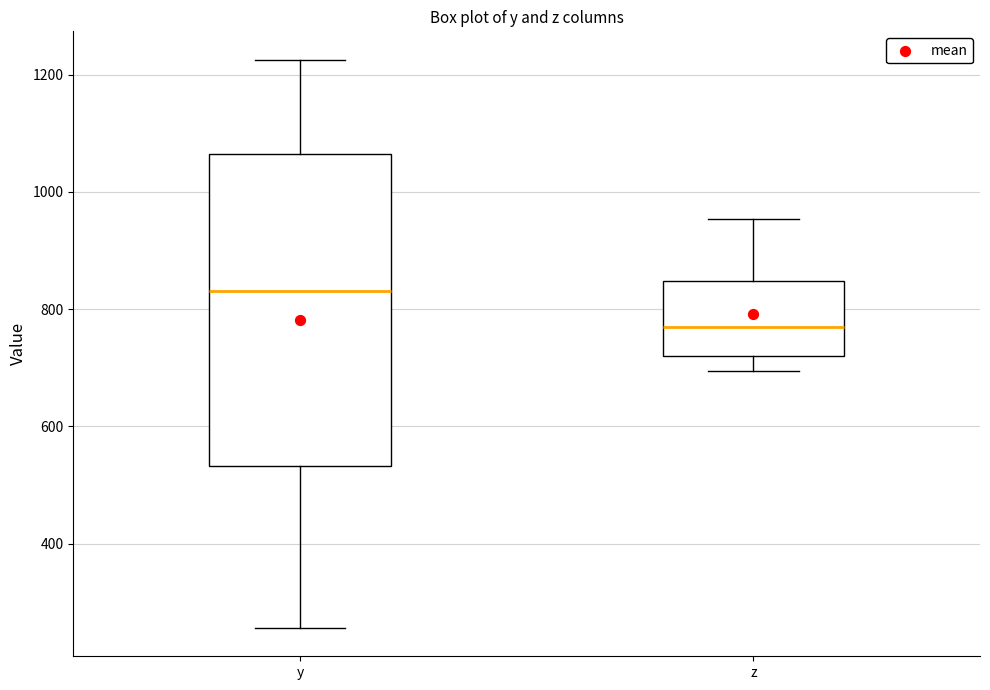

Reading left to right, read every box against the y-axis: the position of its median line, the range the box covers, and the ends of its whiskers. The values are not printed on the chart, so give them approximately, as read against the axis.

y: median 840, box 540 to 1060, whiskers 260 to 1220
z: median 760, box 720 to 840, whiskers 700 to 960